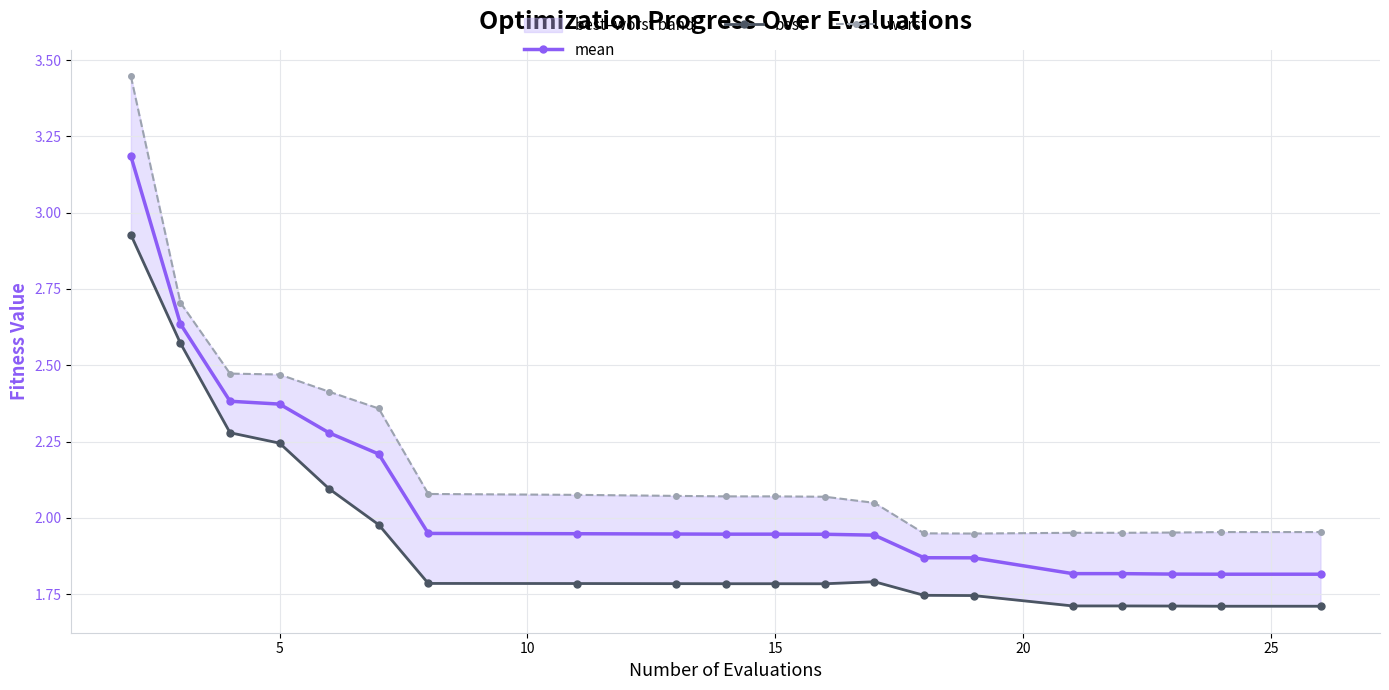

Rank the series by their average value, from lowest to highest.

best, mean, worst